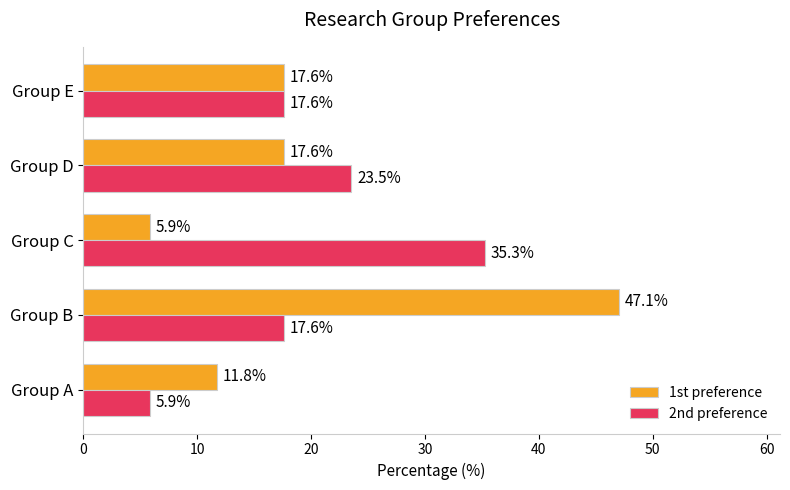

Read the 2nd preference value at Group B.

17.6